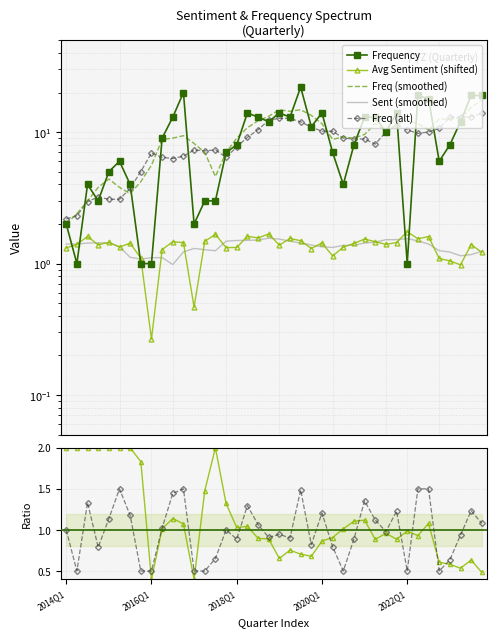

What is the maximum value shown in the chart?

22.0